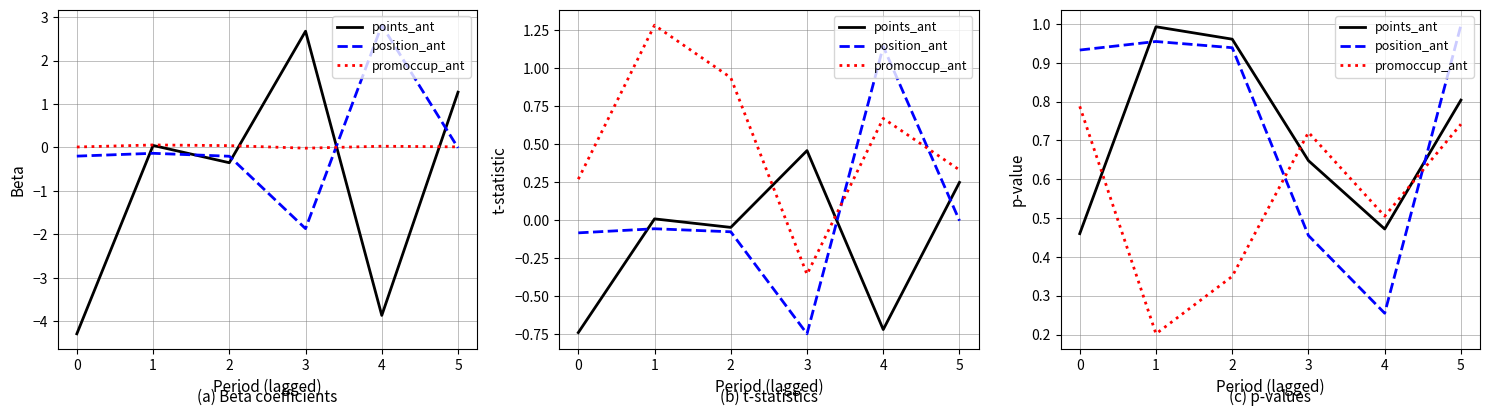

Does the chart display data point markers on the line(s)?

No